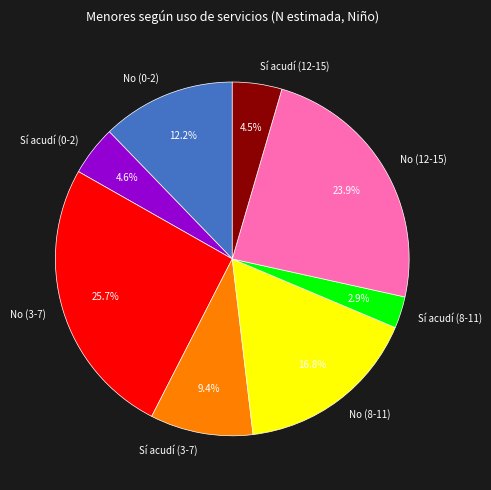

True or false: Sí acudí (3-7) accounts for 22% of the total.

False